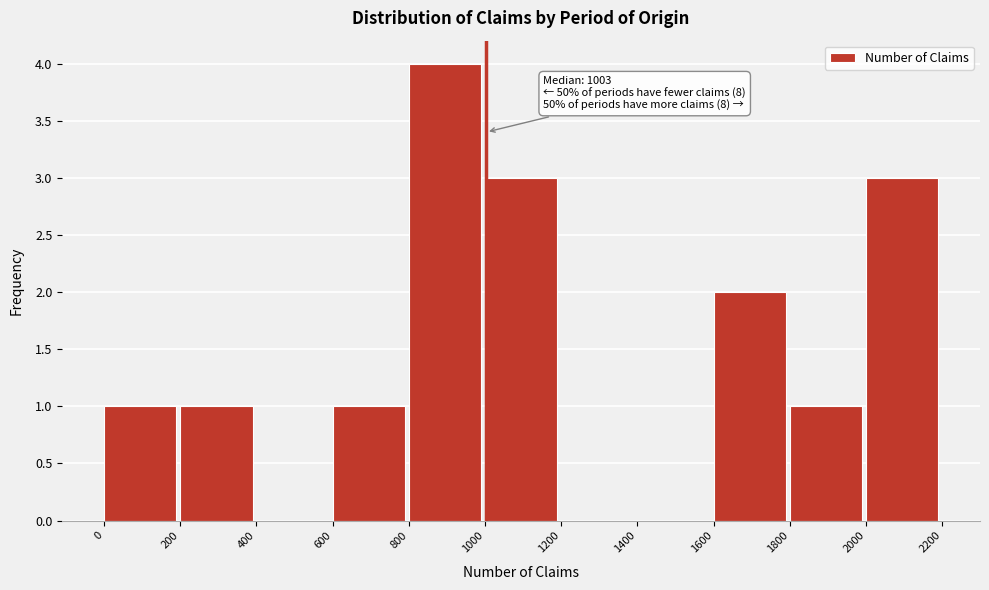

Over which range of the x-axis is the bar tallest?

800 to 1000